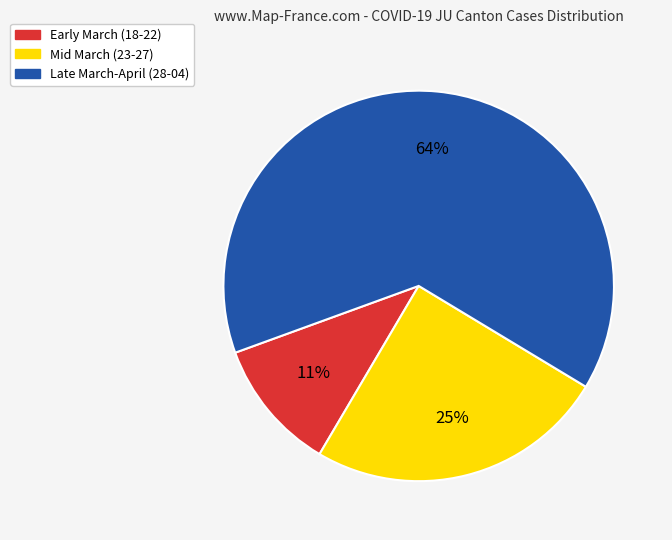

To the nearest percent, what is the difference between the largest and smallest slice percentages?

53%